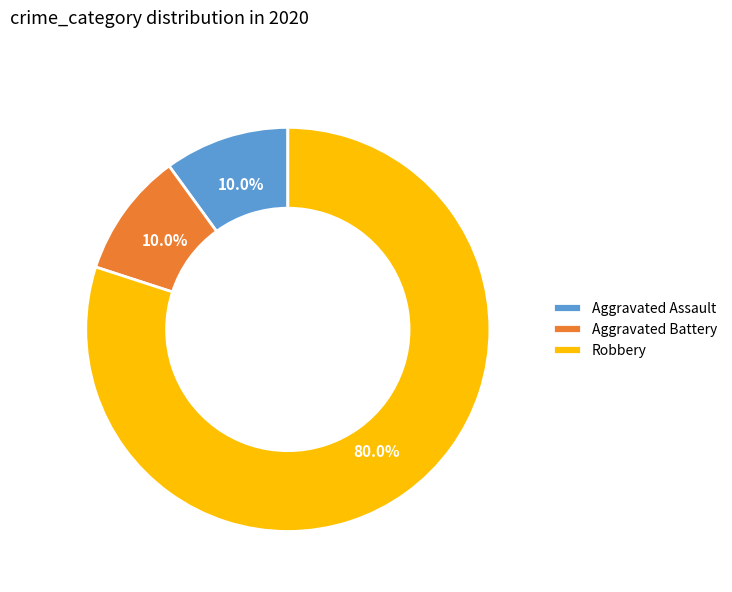

Is there any slice that represents more than half of the pie?

Yes